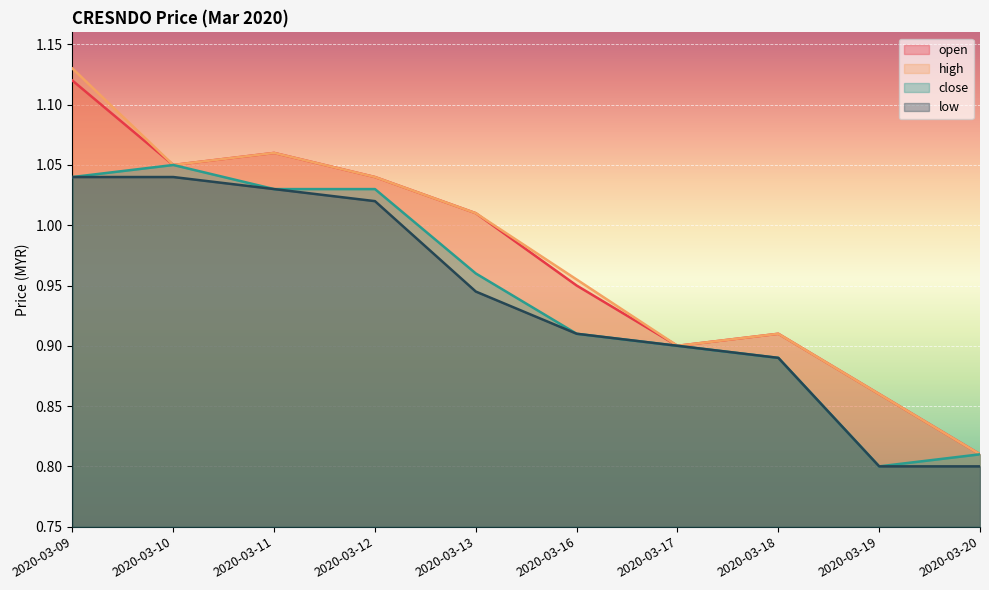

Is the value of low at 2020-03-13 greater than the value of open at 2020-03-18?

Yes